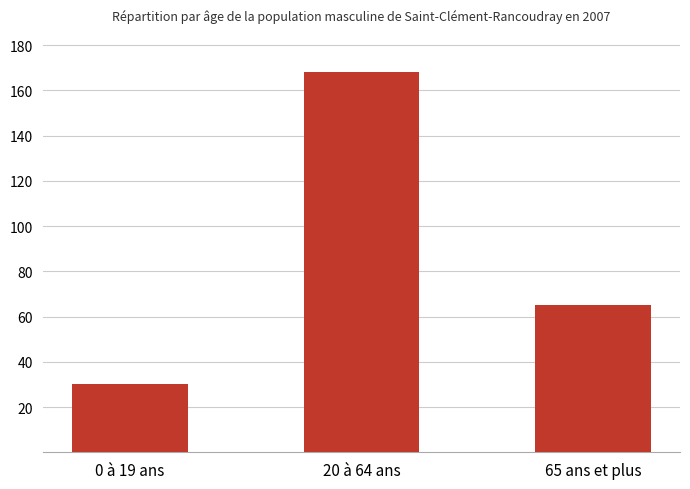

What is the minimum value shown in the chart?

30